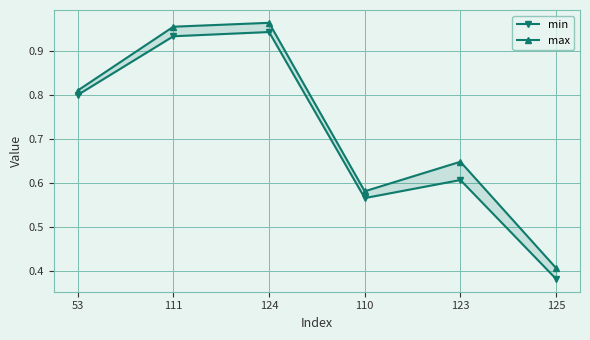

What is the difference between the max values at 53 and 110?

0.2